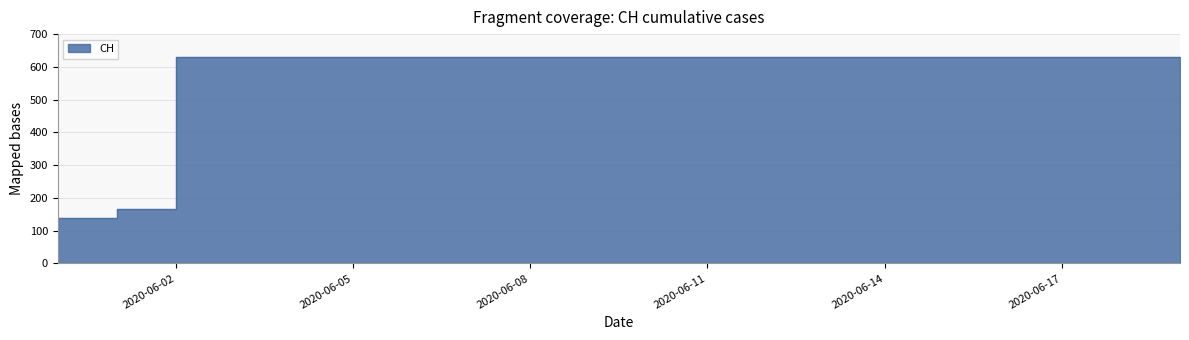

The value at 2020-06-05 is 362. True or false?

False